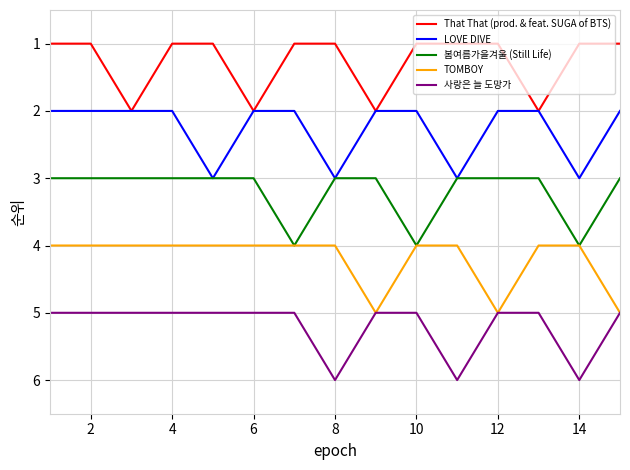

What is the highest value of the 사랑은 늘 도망가 series?

6